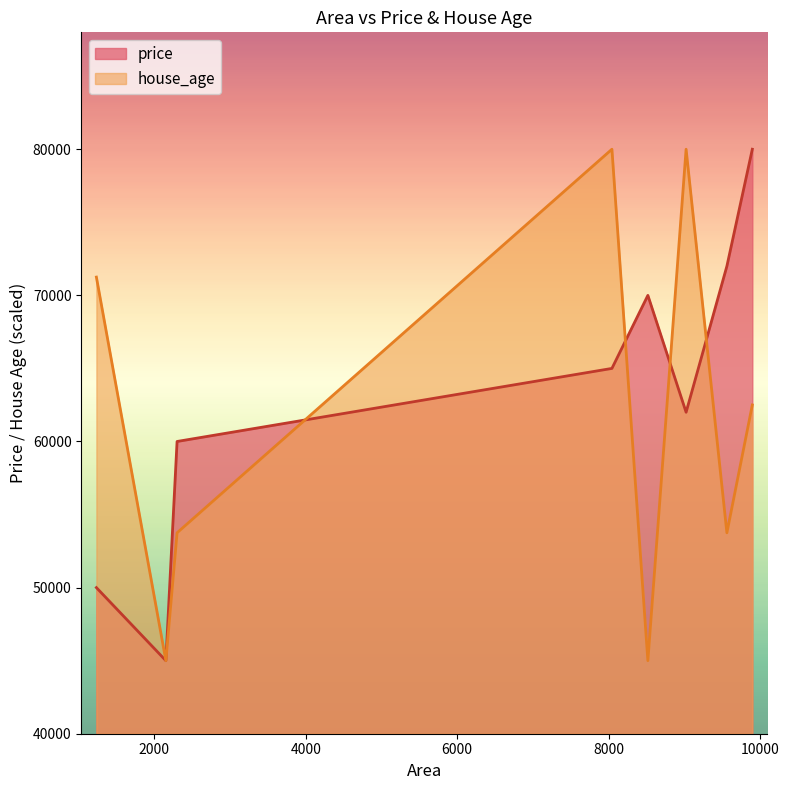

At which category is the sum across all series the highest?

8045